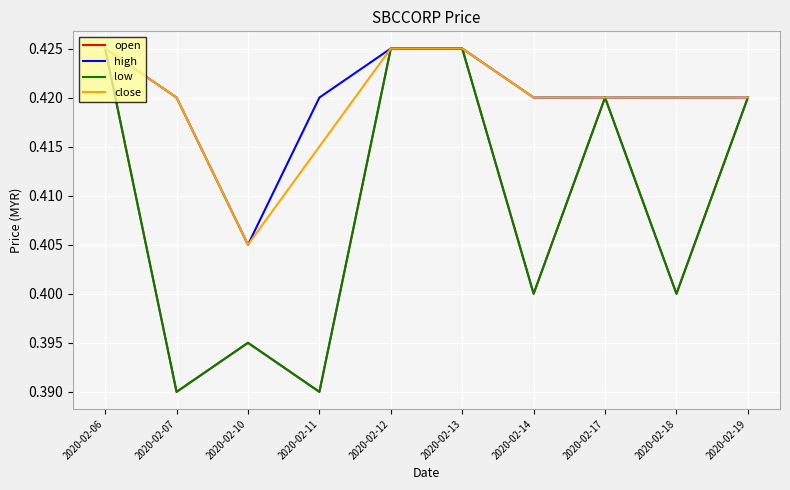

Which label corresponds to the largest value in the chart?

2020-02-06